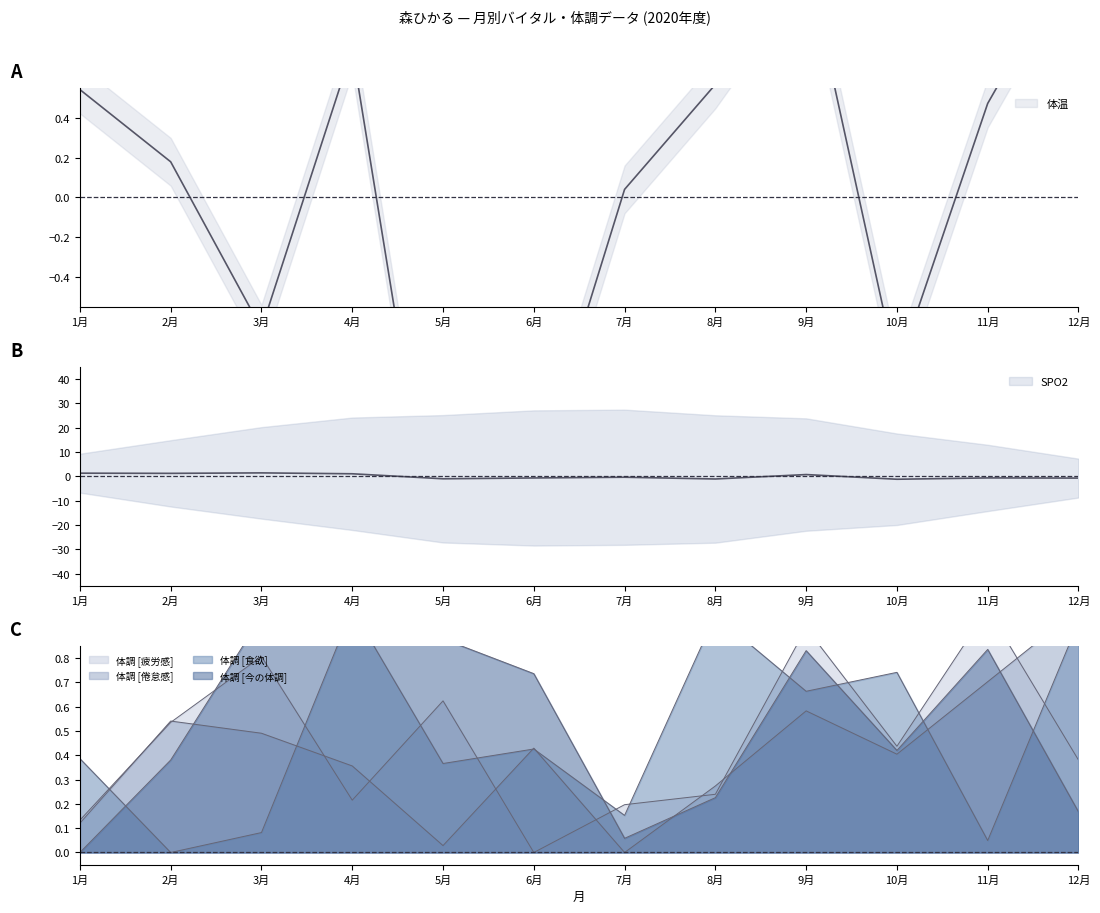

Rank the categories by 体温 value from highest to lowest.

12月, 9月, 4月, 8月, 1月, 11月, 2月, 7月, 3月, 10月, 6月, 5月